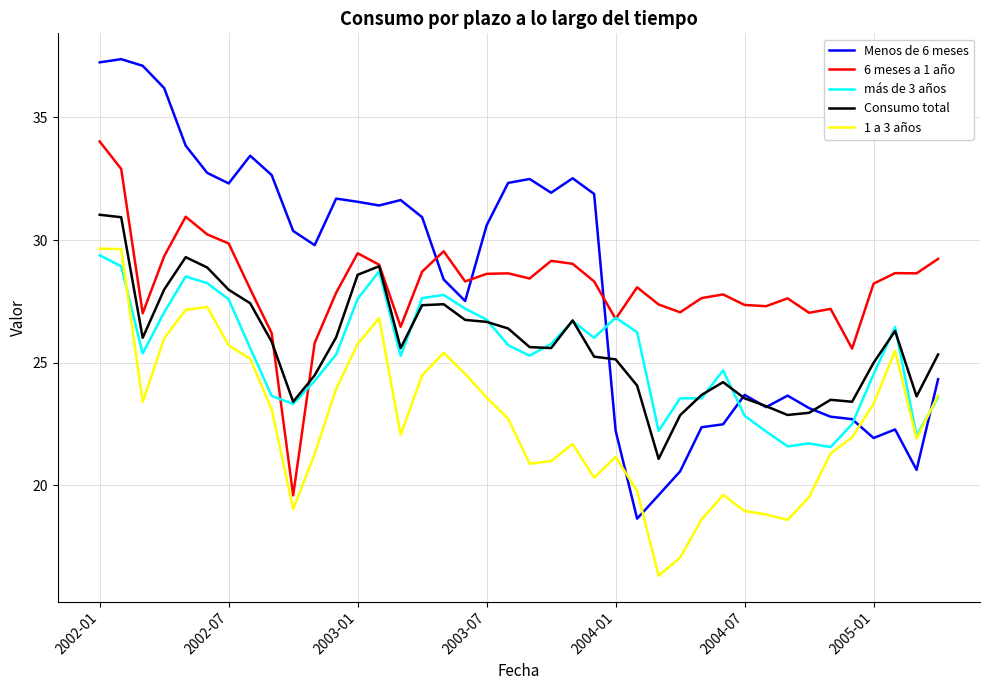

What is the greatest value displayed?

37.4